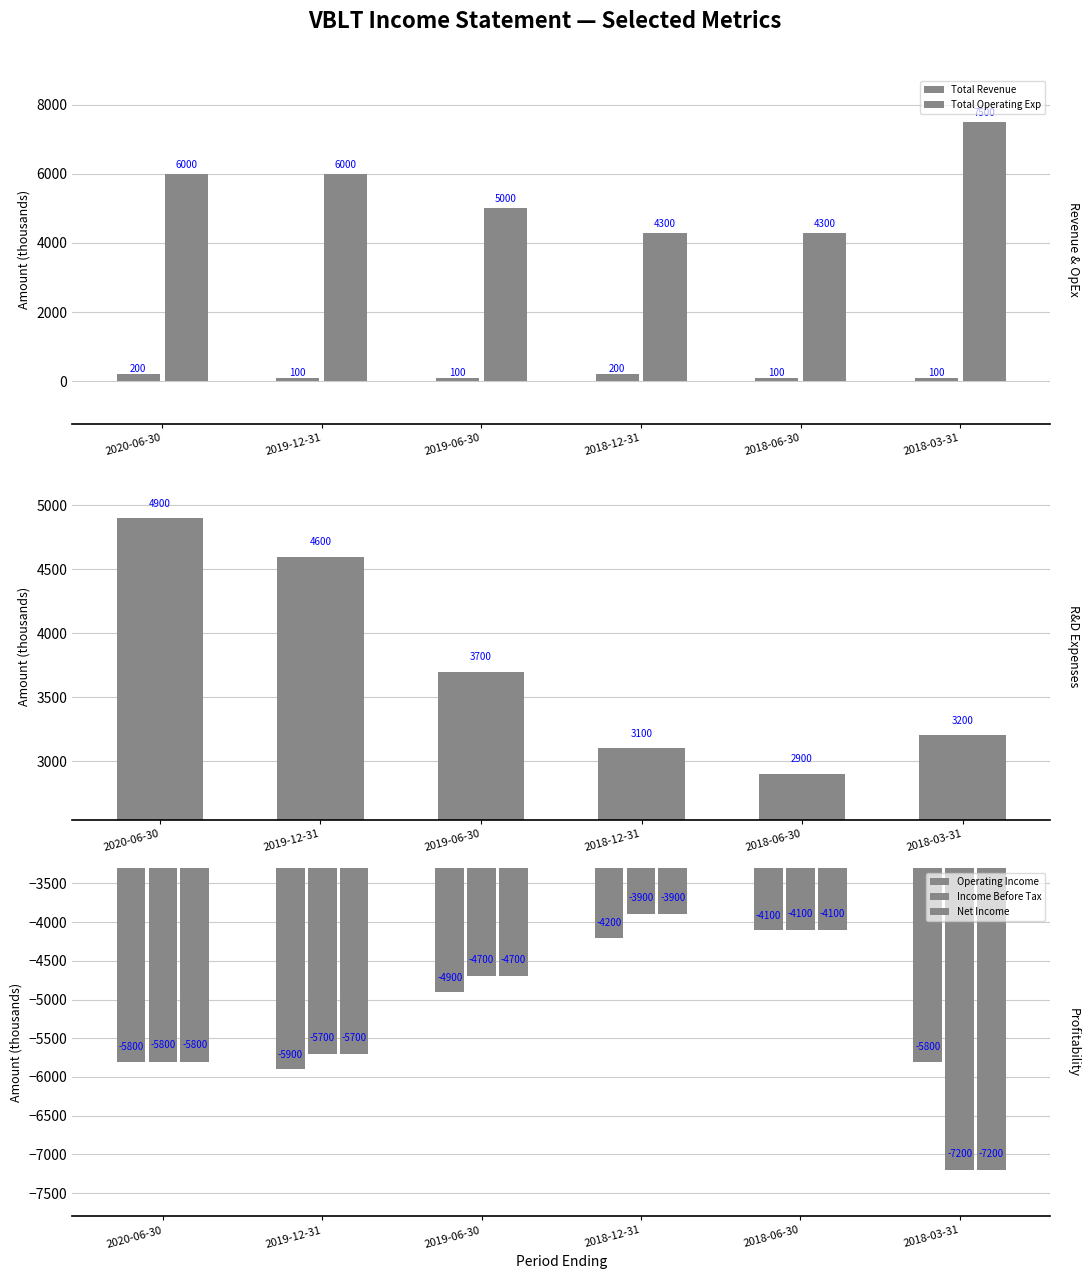

True or false: Income Before Tax has a value of -8071 at 2019-06-30.

False